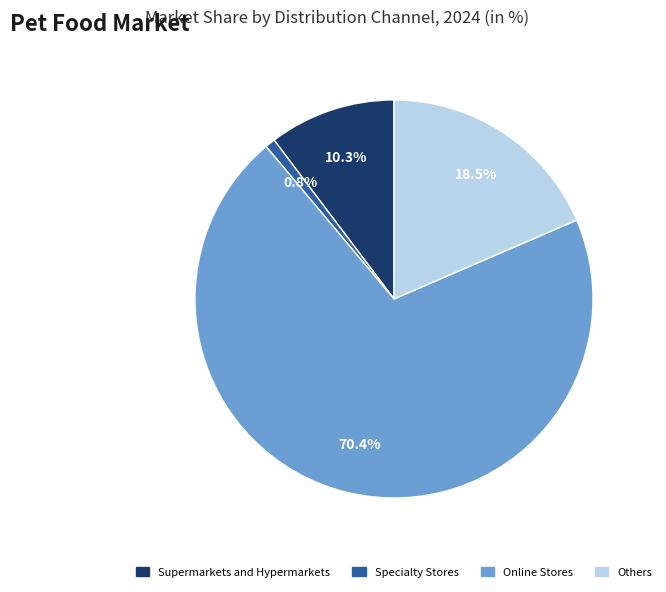

Count the number of slices in the pie.

4